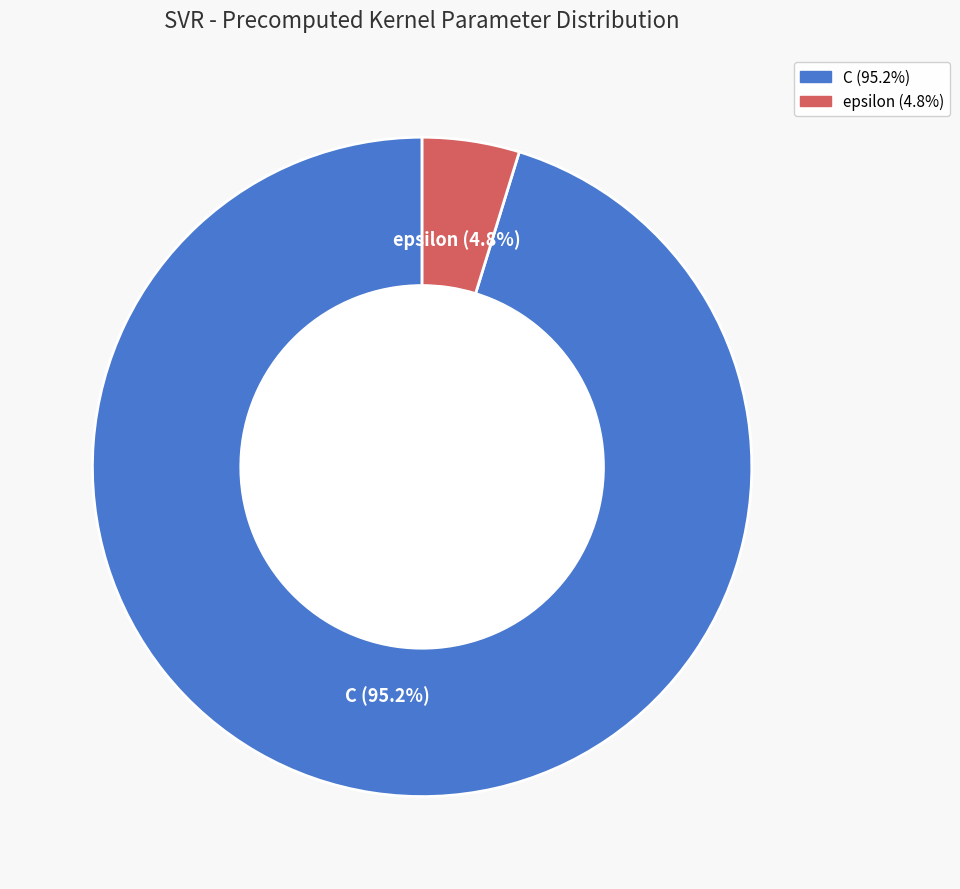

What percentage do epsilon and C together represent?

100.0%